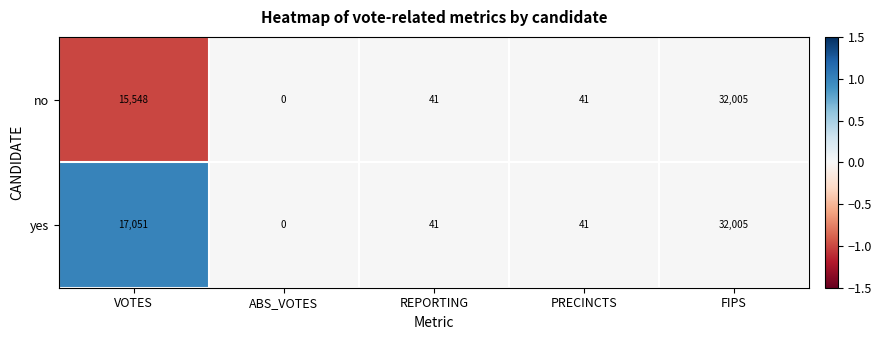

At which category is the sum across all series the highest?

FIPS